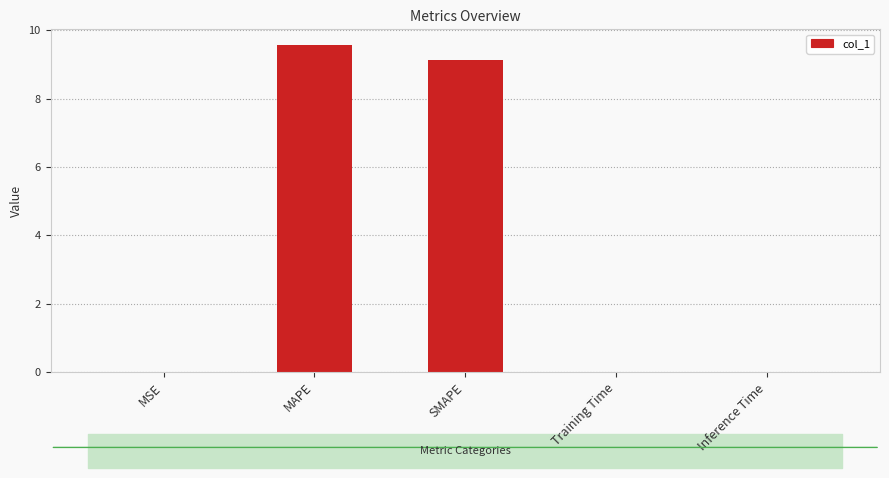

The chart shows a value of 0.0 at Training Time. True or false?

True